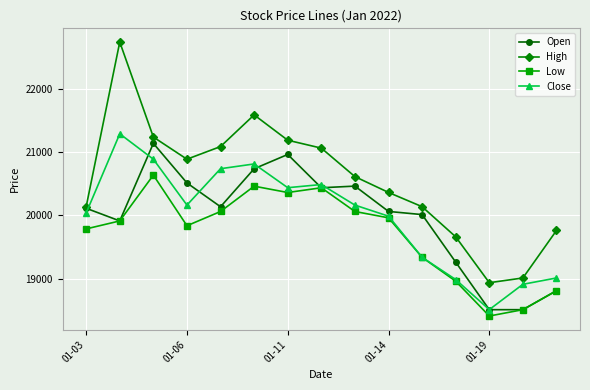

Which series has the largest total across all categories?

High